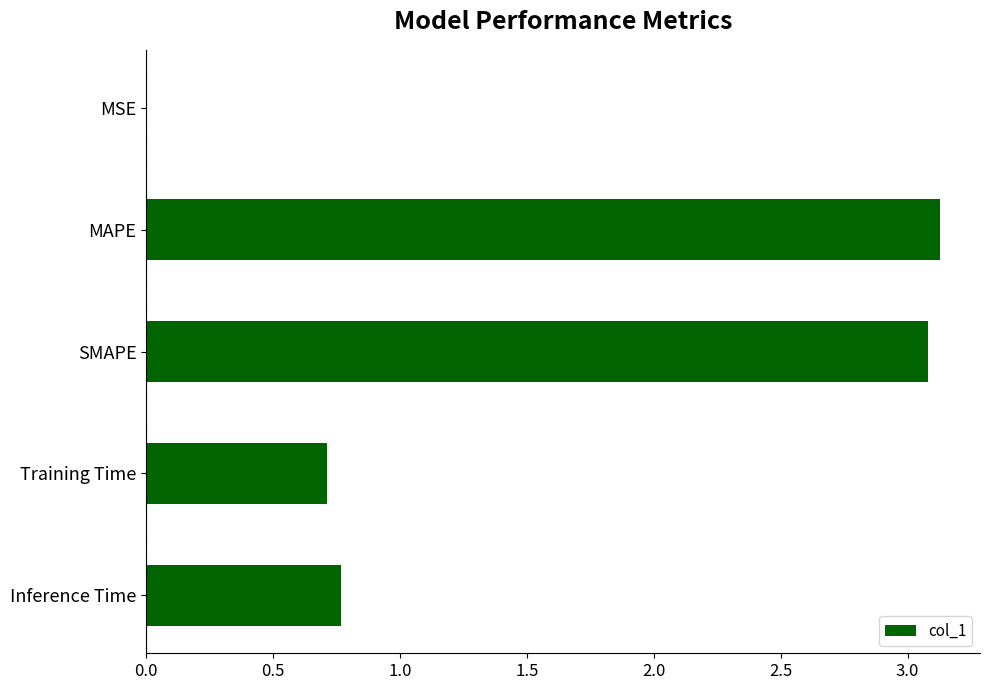

True or false: the data shows 1.2 at Inference Time.

False